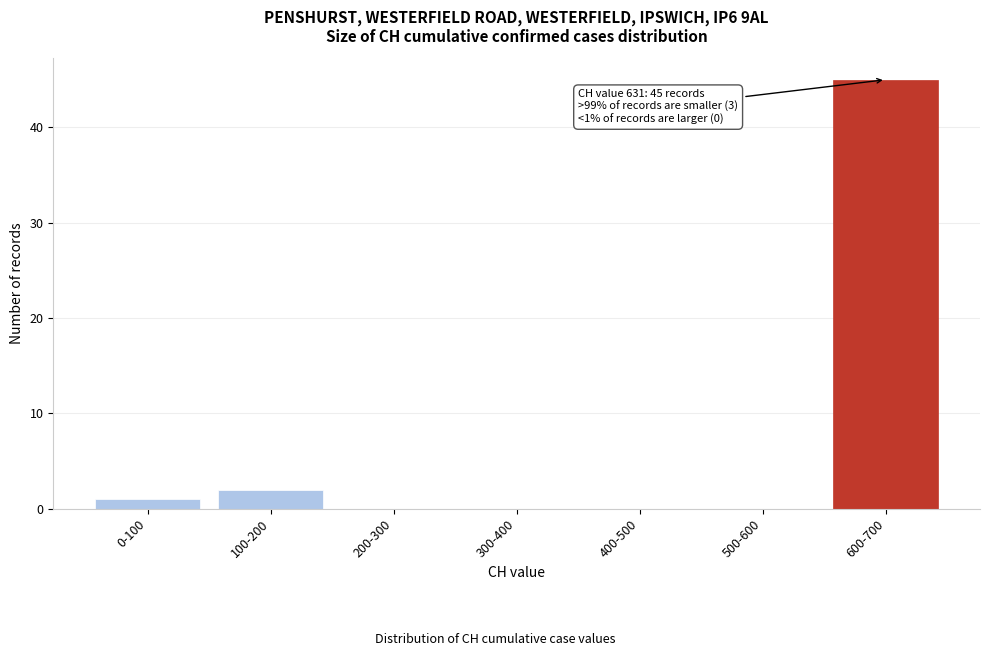

Reading left to right, transcribe all the data shown in this chart.

0-100=1	100-200=2	200-300=0	300-400=0	400-500=0	500-600=0	600-700=45